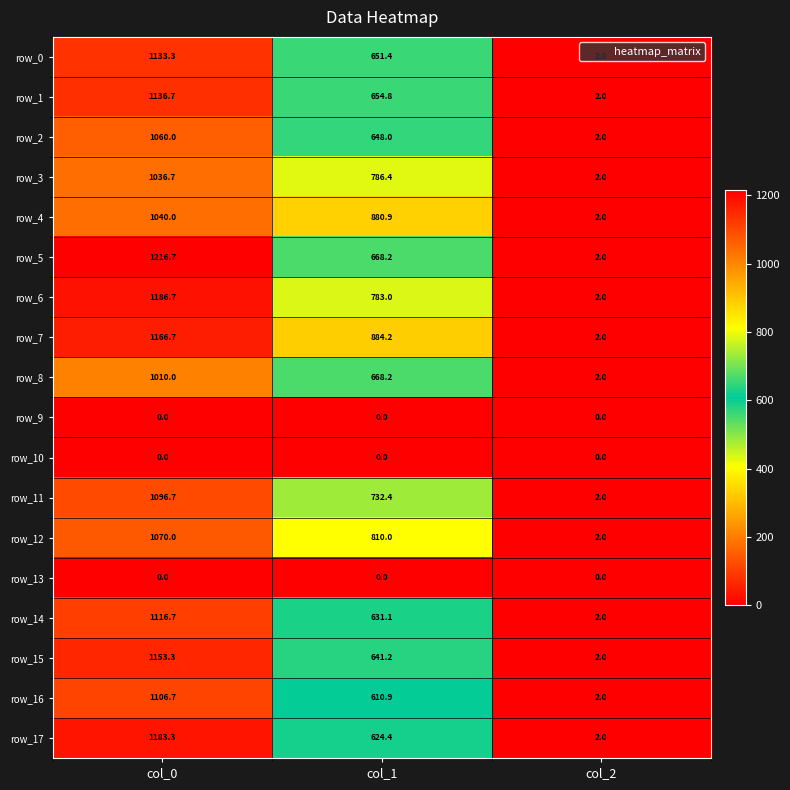

Between col_0 and col_2, which series saw the biggest shift?

row_5